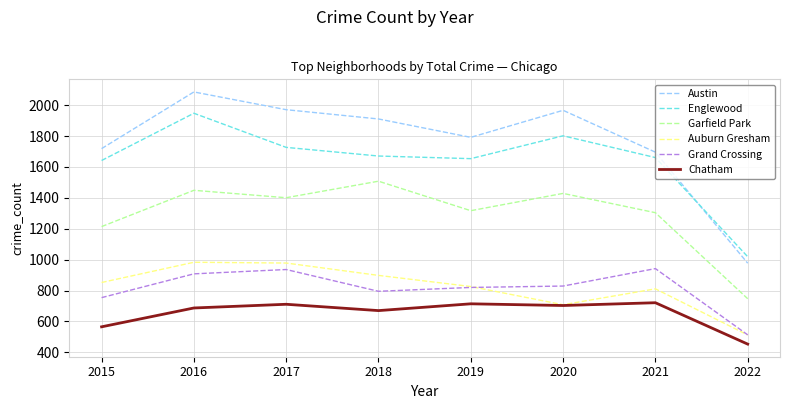

What is the difference between the highest and lowest values at 2021?

975